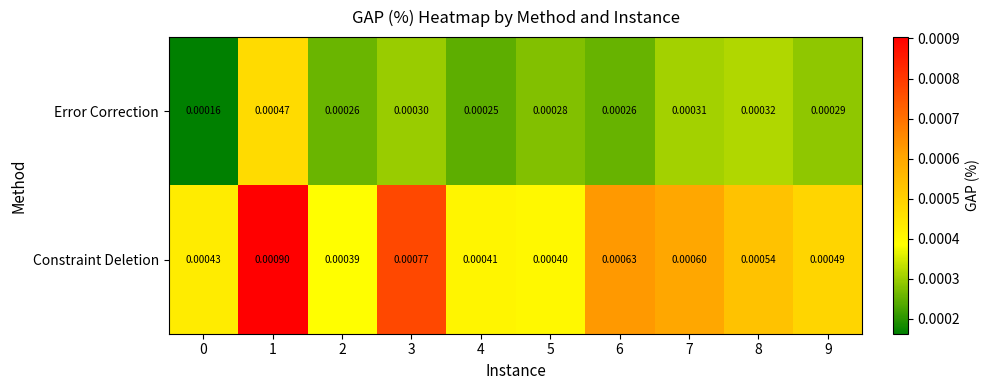

Which series has the widest spread of values?

Constraint Deletion